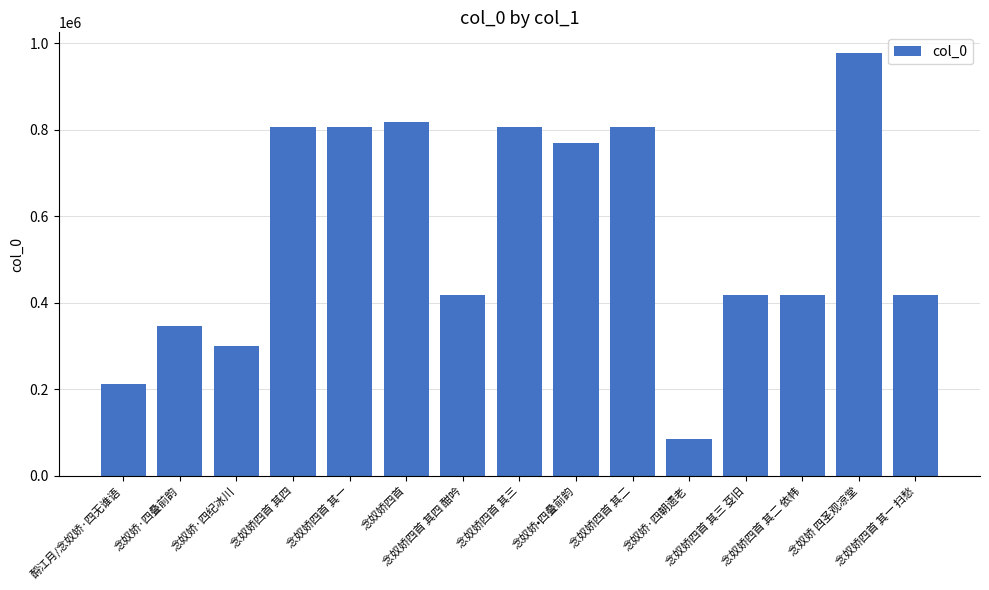

How many categories are shown in the chart?

15